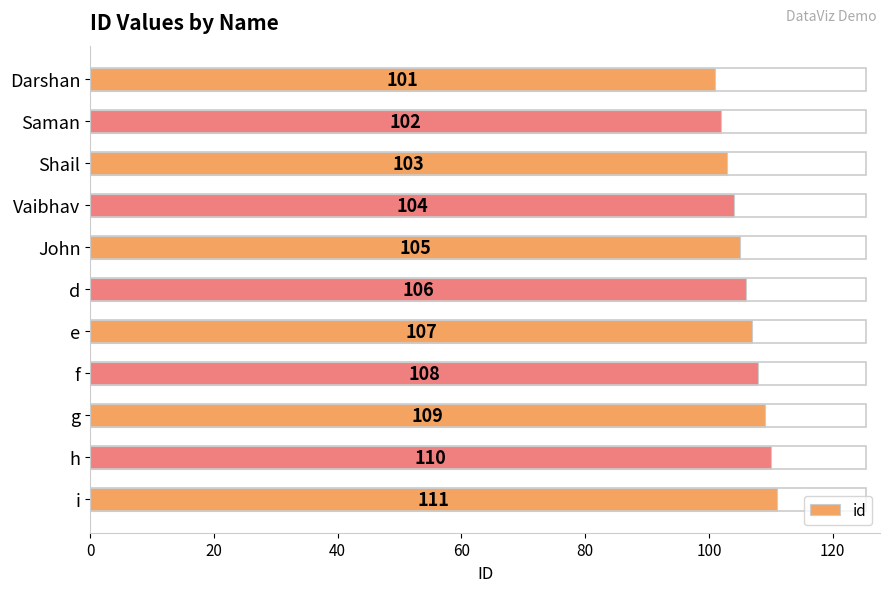

Count the values in the range 103 to 109.

7